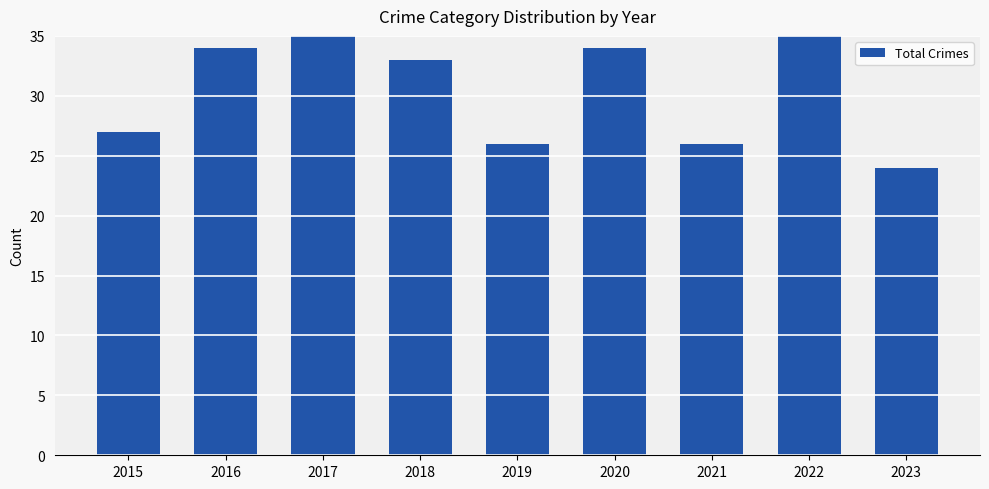

What is the value of the 7th bar from the left?

26